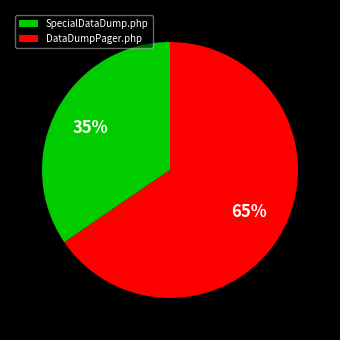

Which category has the biggest portion of the pie?

DataDumpPager.php